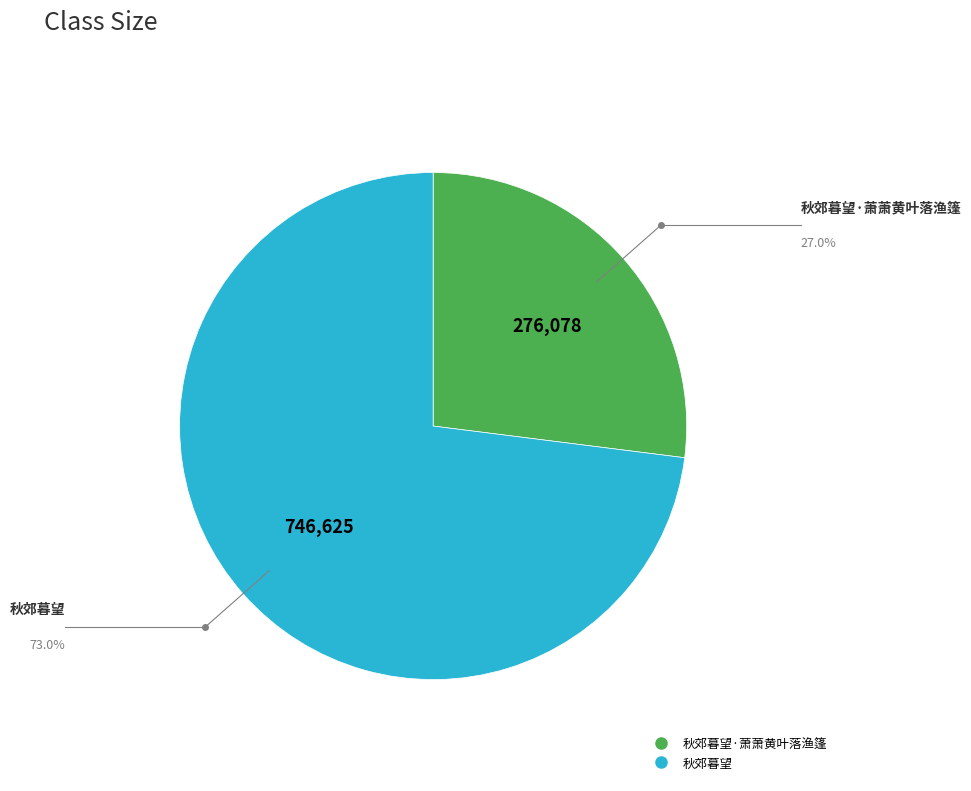

Is there any slice that represents more than half of the pie?

Yes